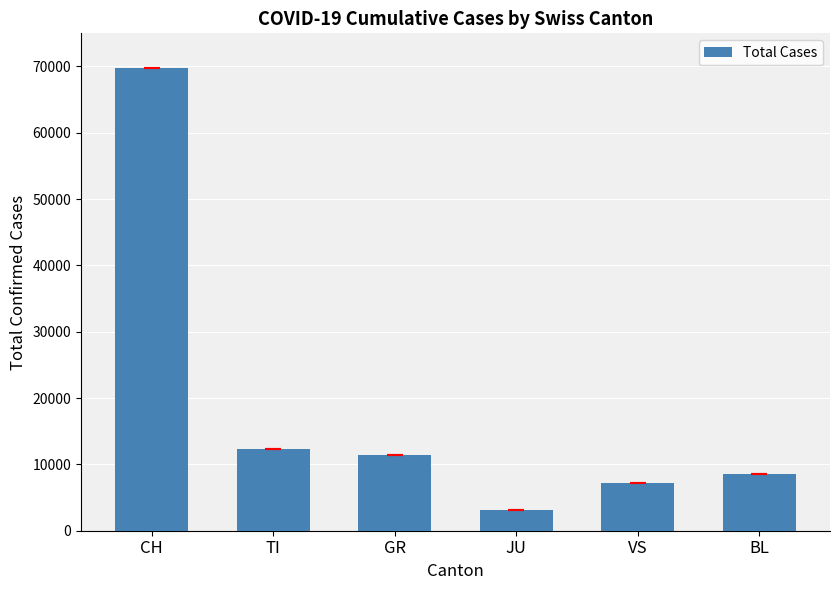

What is the sum of all values?

112281